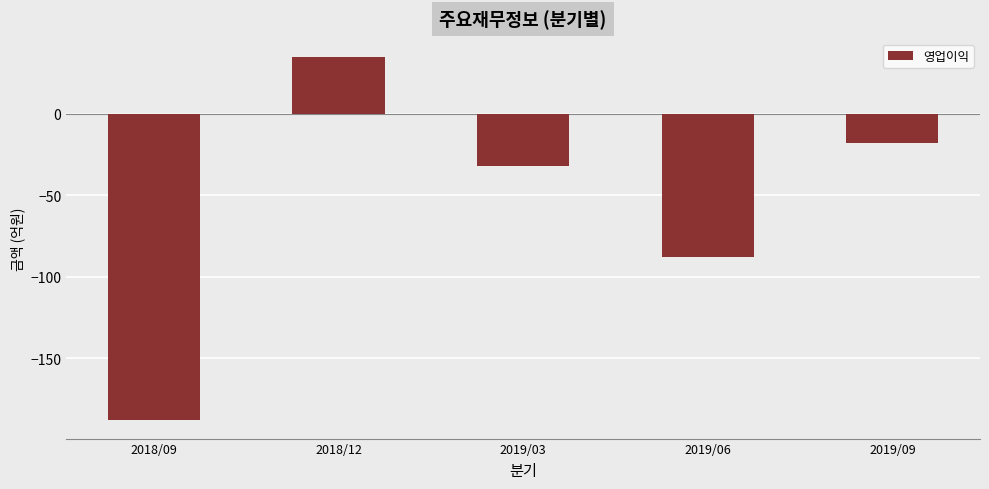

Which label corresponds to the smallest value in the chart?

2018/09